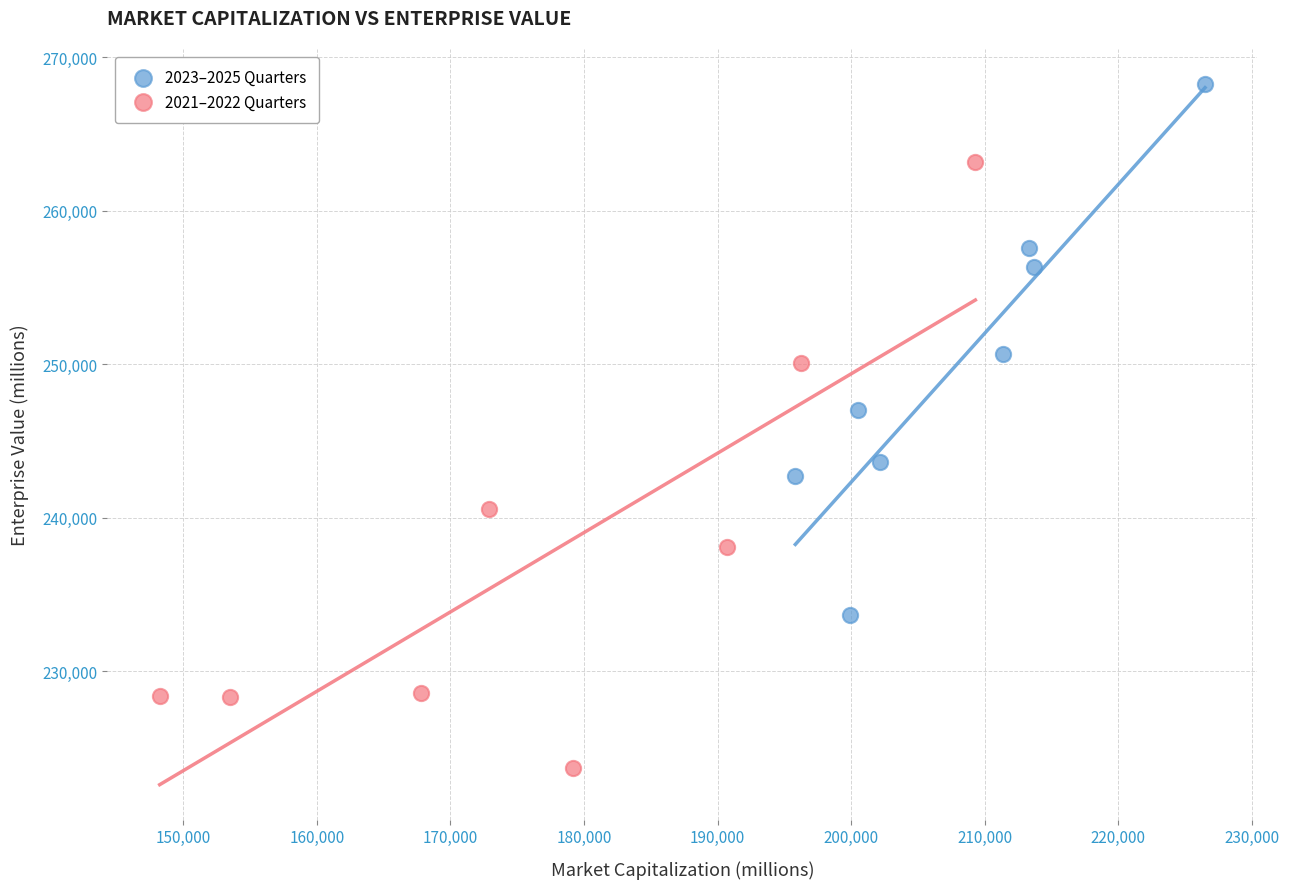

Which series contains the lowest Y value?

2021–2022 Quarters